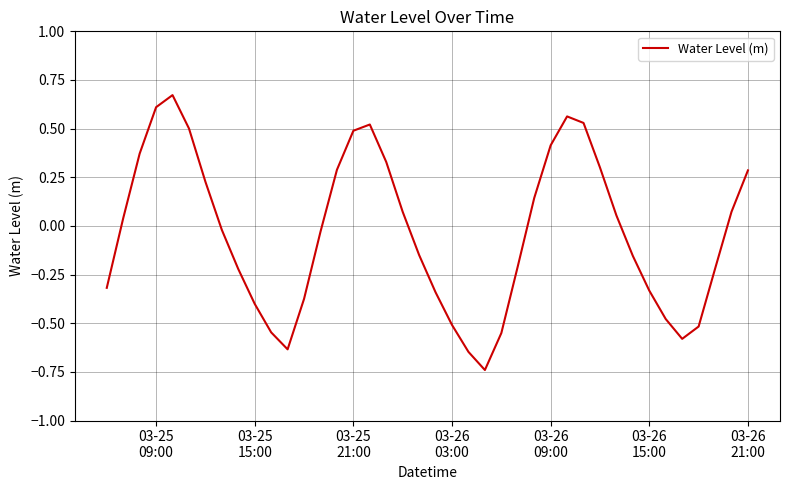

What is the difference between the maximum and minimum values?

1.4